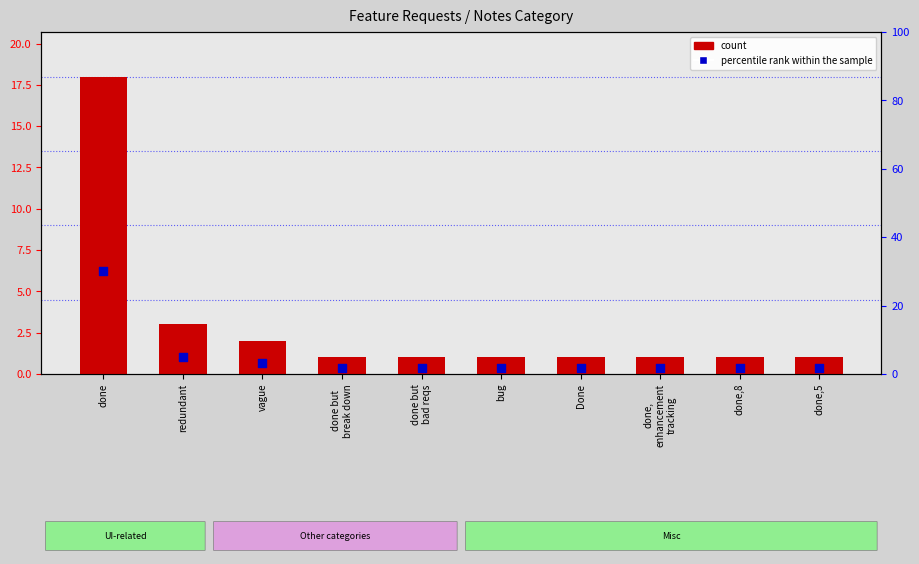

What are all the series names shown in the legend?

count, percentile rank within the sample